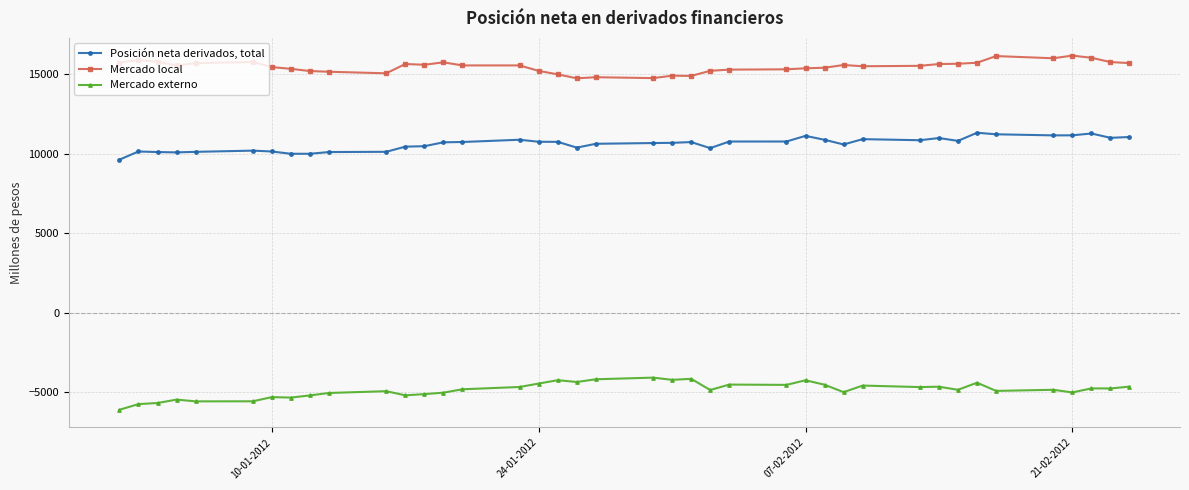

True or false: Mercado externo and Mercado local intersect in this chart.

False